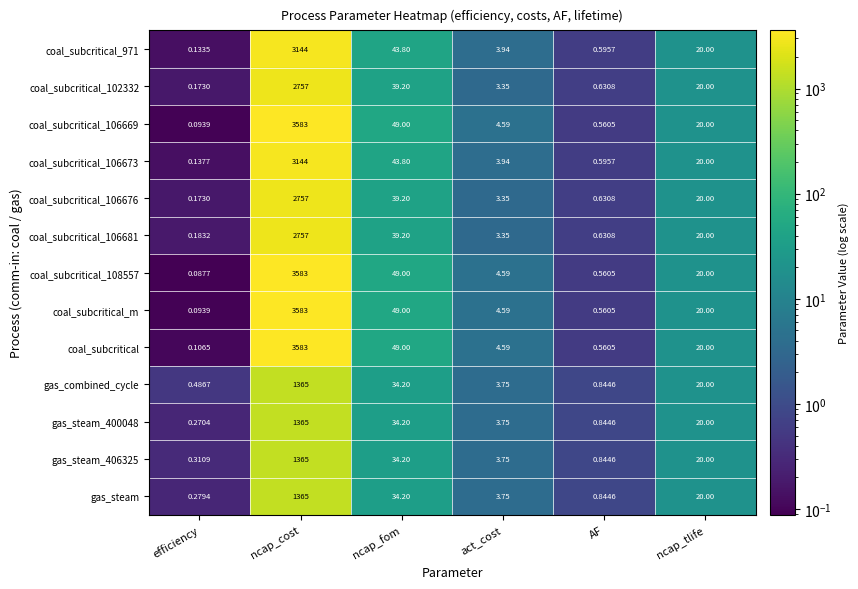

What is the greatest value displayed?

3583.0